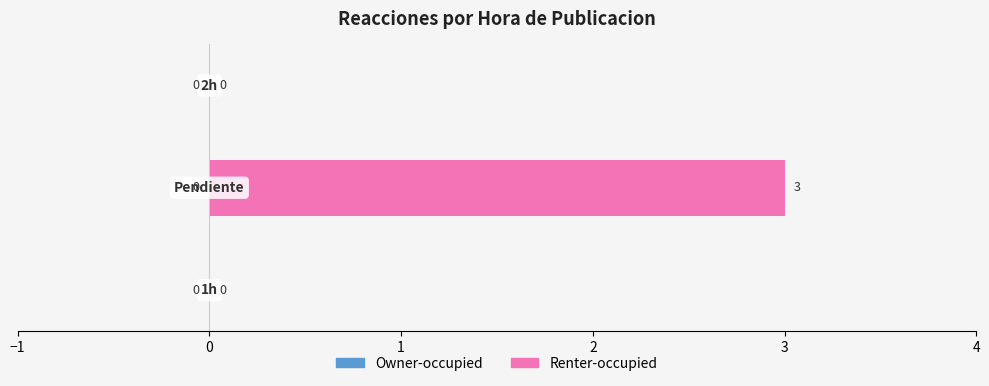

How many values are between 0 and 3?

3